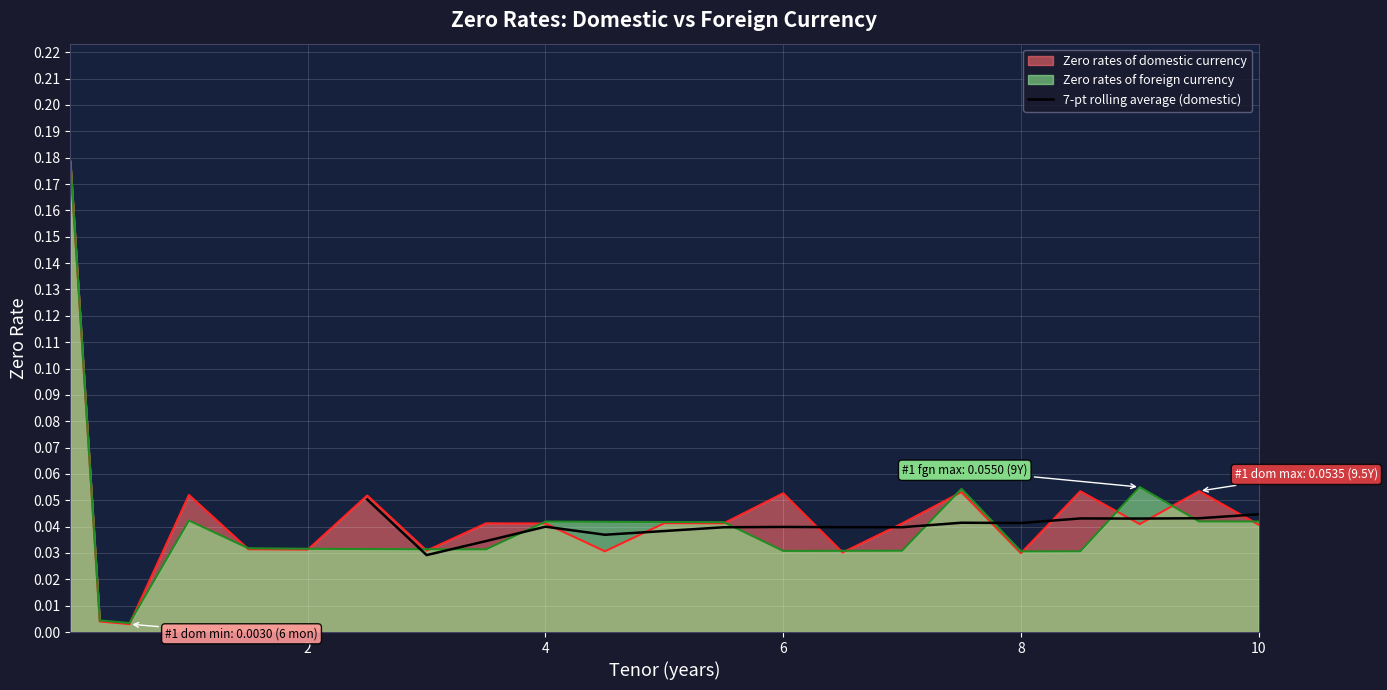

The chart shows a value of 0.0 at 2. True or false?

False